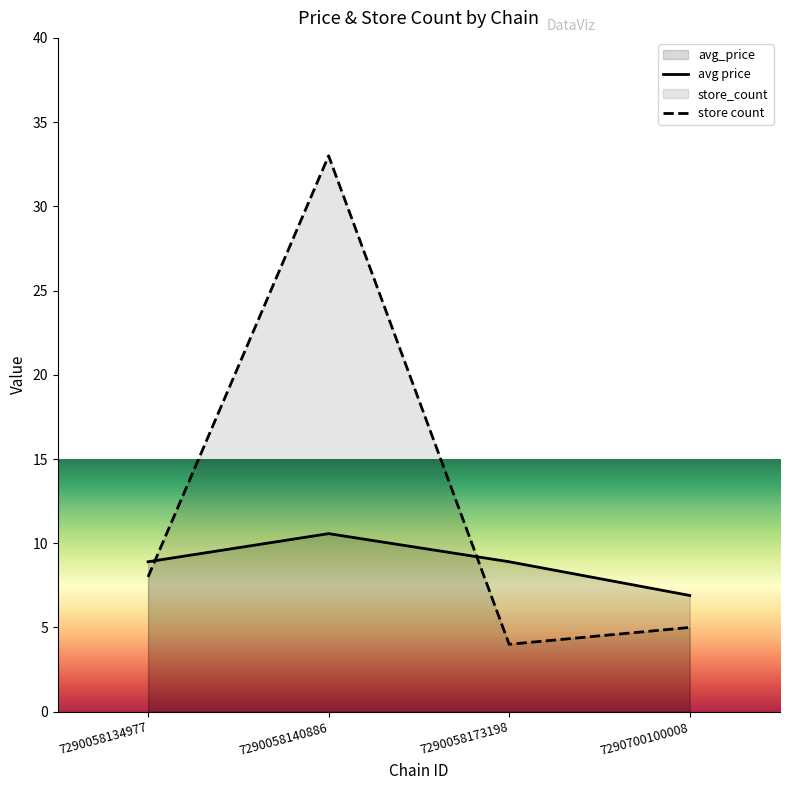

List the labels in order of store_count value, smallest first.

7290058173198, 7290700100008, 7290058134977, 7290058140886